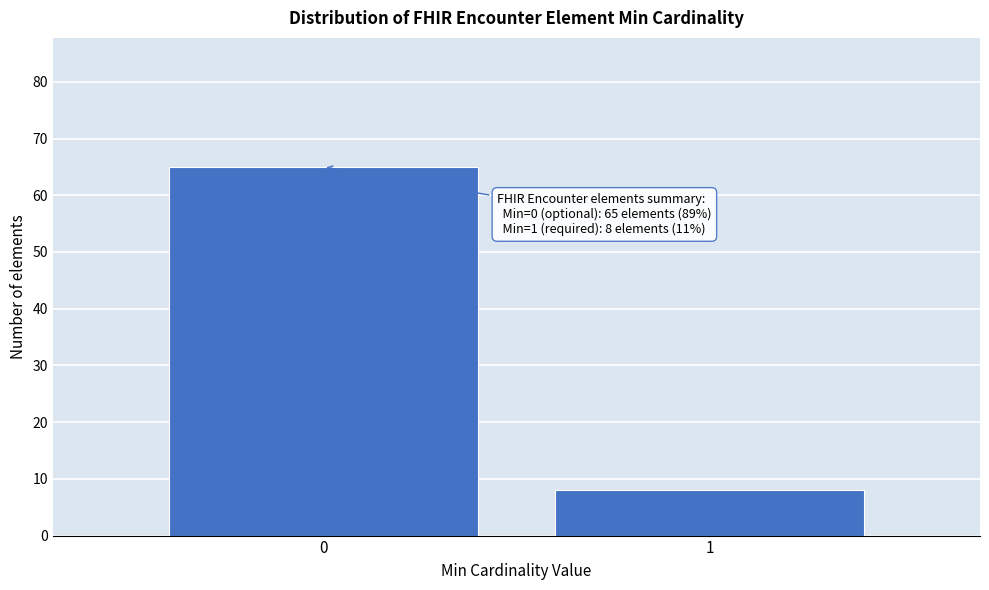

Reading left to right, transcribe all the data shown in this chart.

0=65	1=8